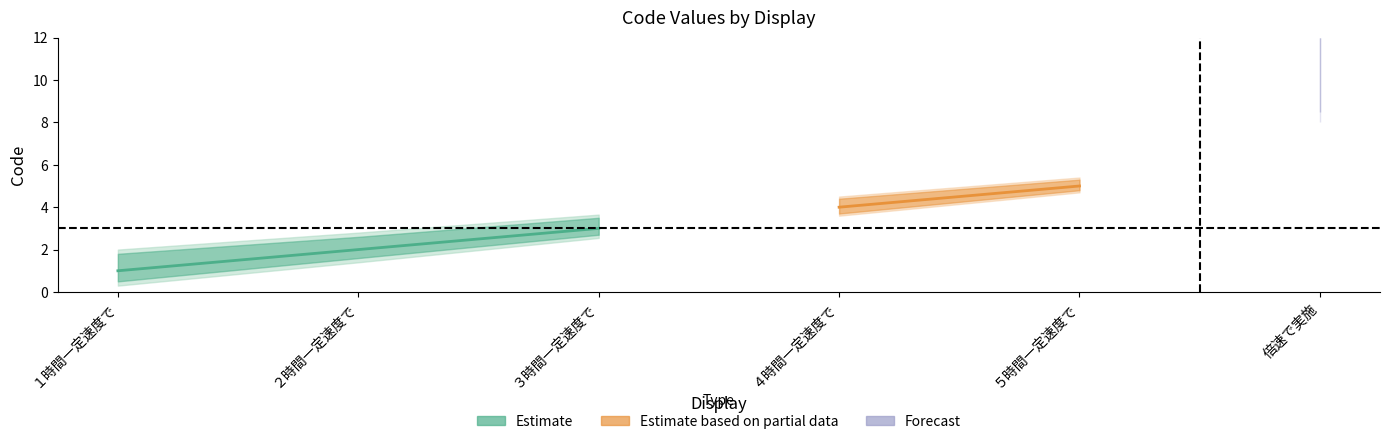

How many values are between 2 and 5?

4